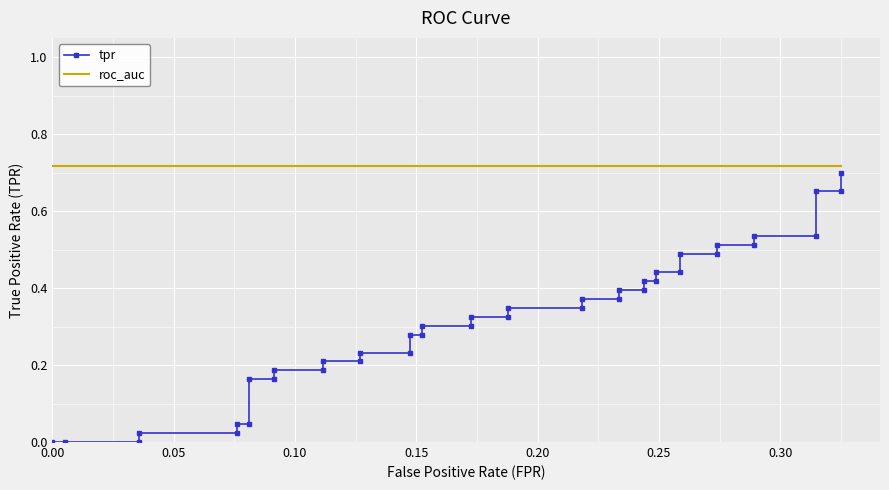

Which series has the widest spread of values?

tpr